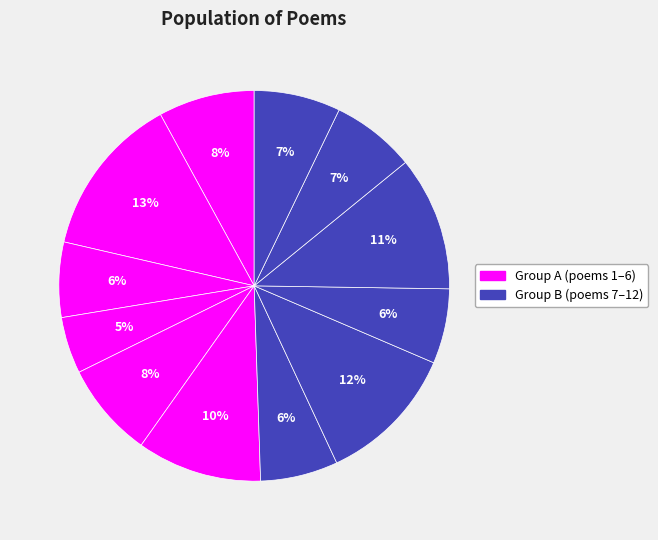

How many slices are in this pie chart?

12